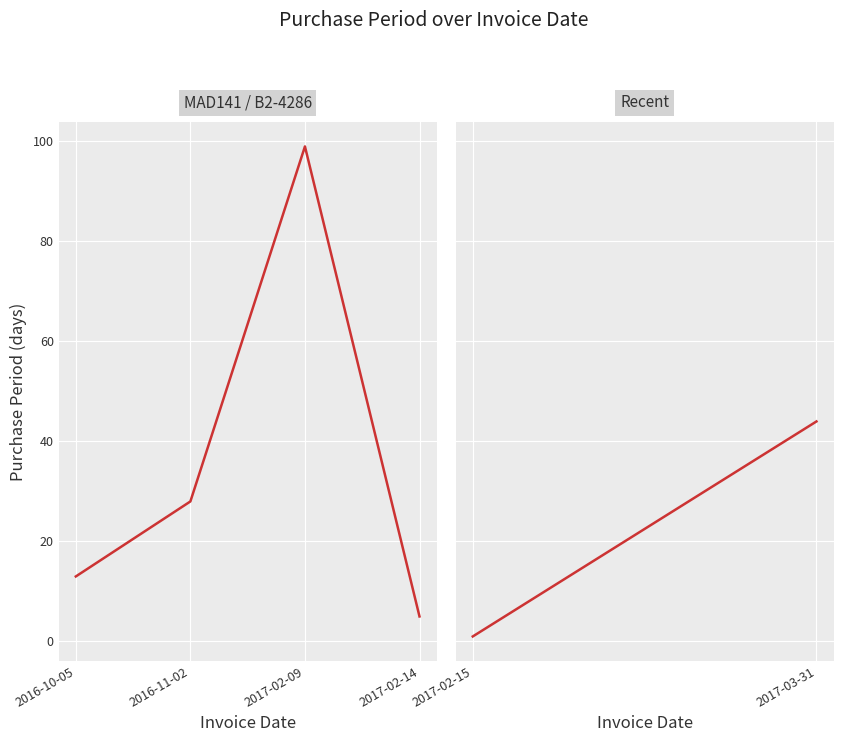

Rank the categories by value from lowest to highest.

2017-02-14, 2016-10-05, 2016-11-02, 2017-02-09